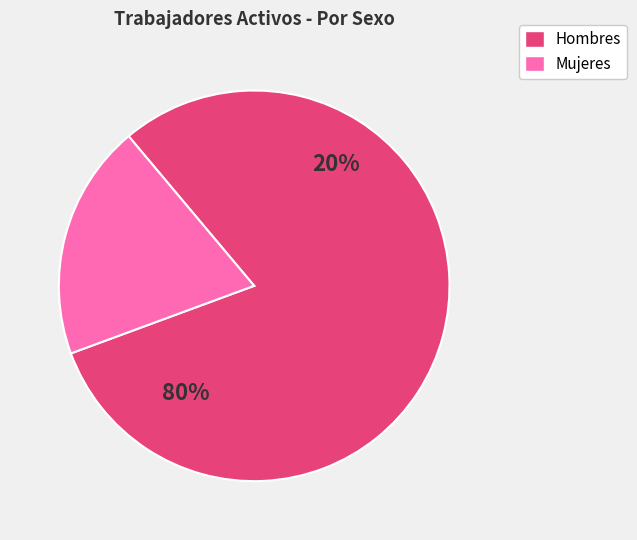

What percentage is the MUJERES slice, to the nearest percent?

20%